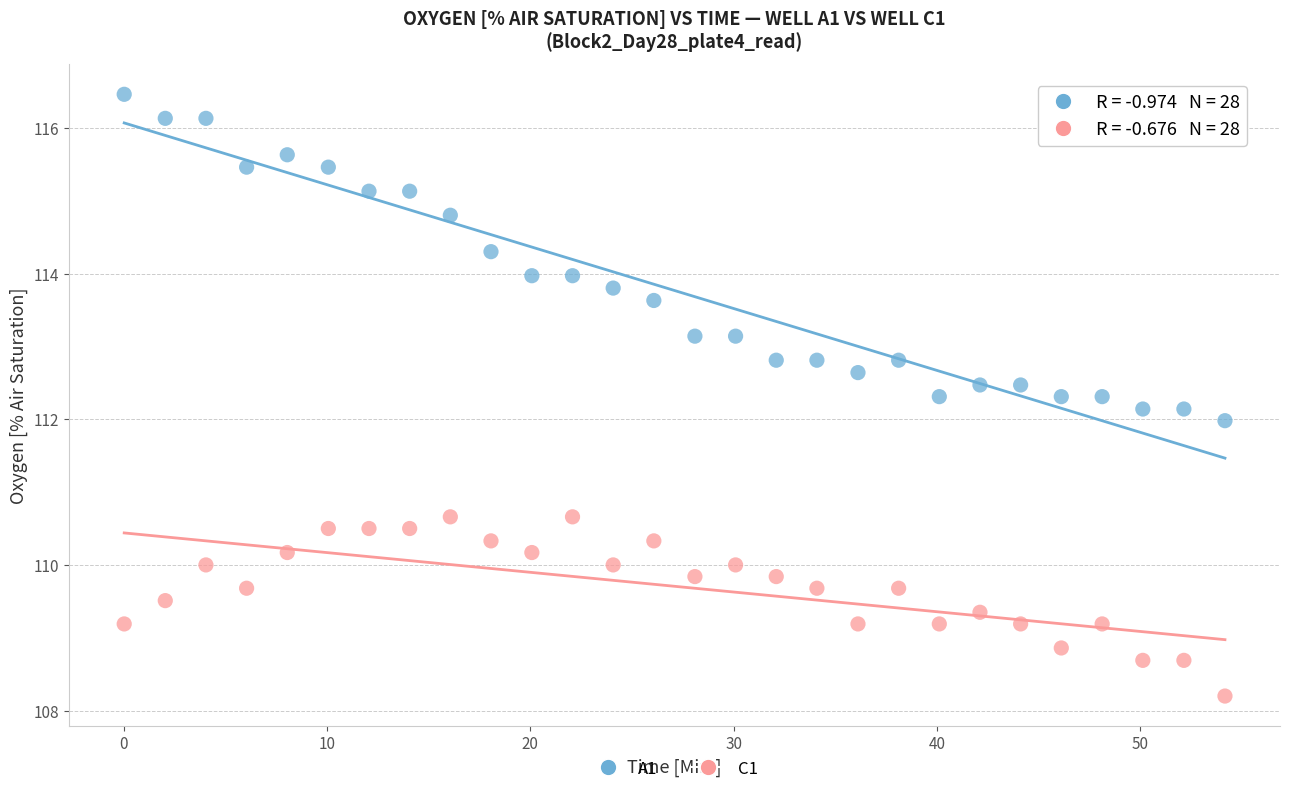

Which series has the largest Y range (max minus min)?

A1